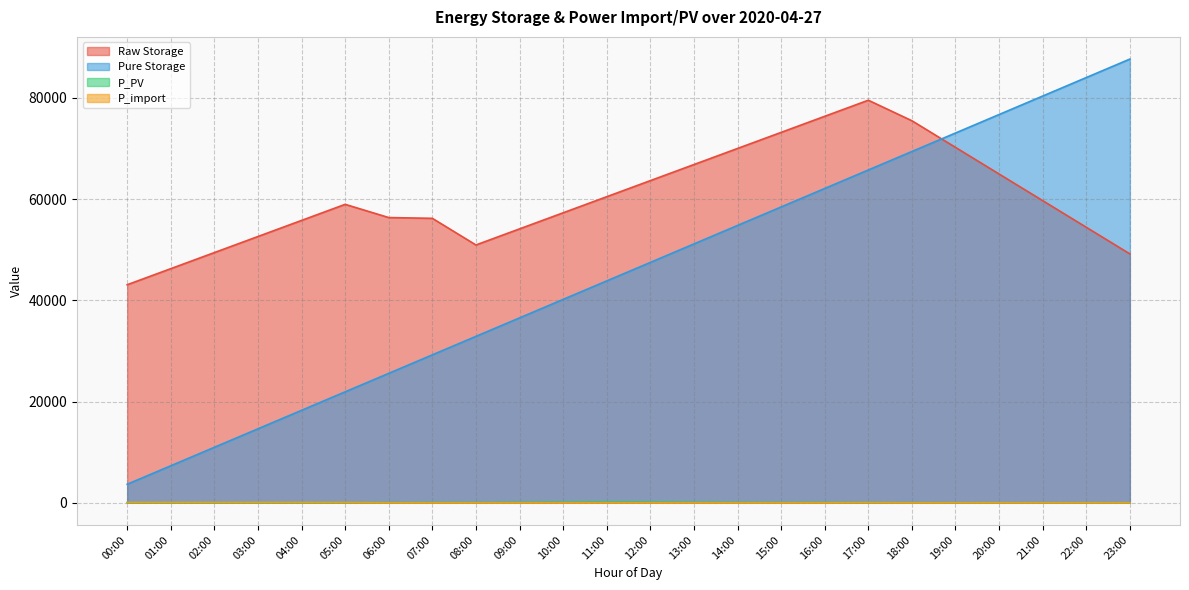

What is the difference between the second highest and minimum values in the Pure Storage series?

80365.3